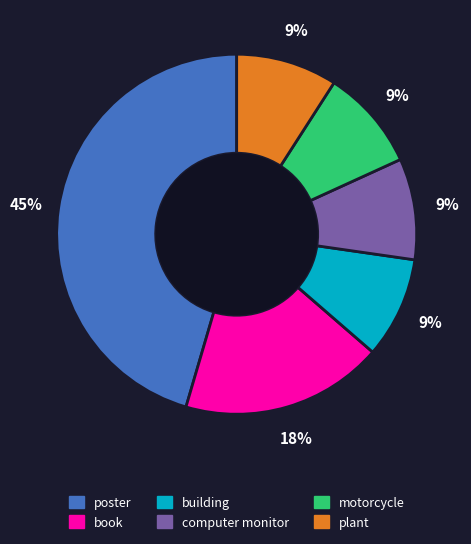

To the nearest percent, what is the combined percentage of poster and motorcycle?

55%